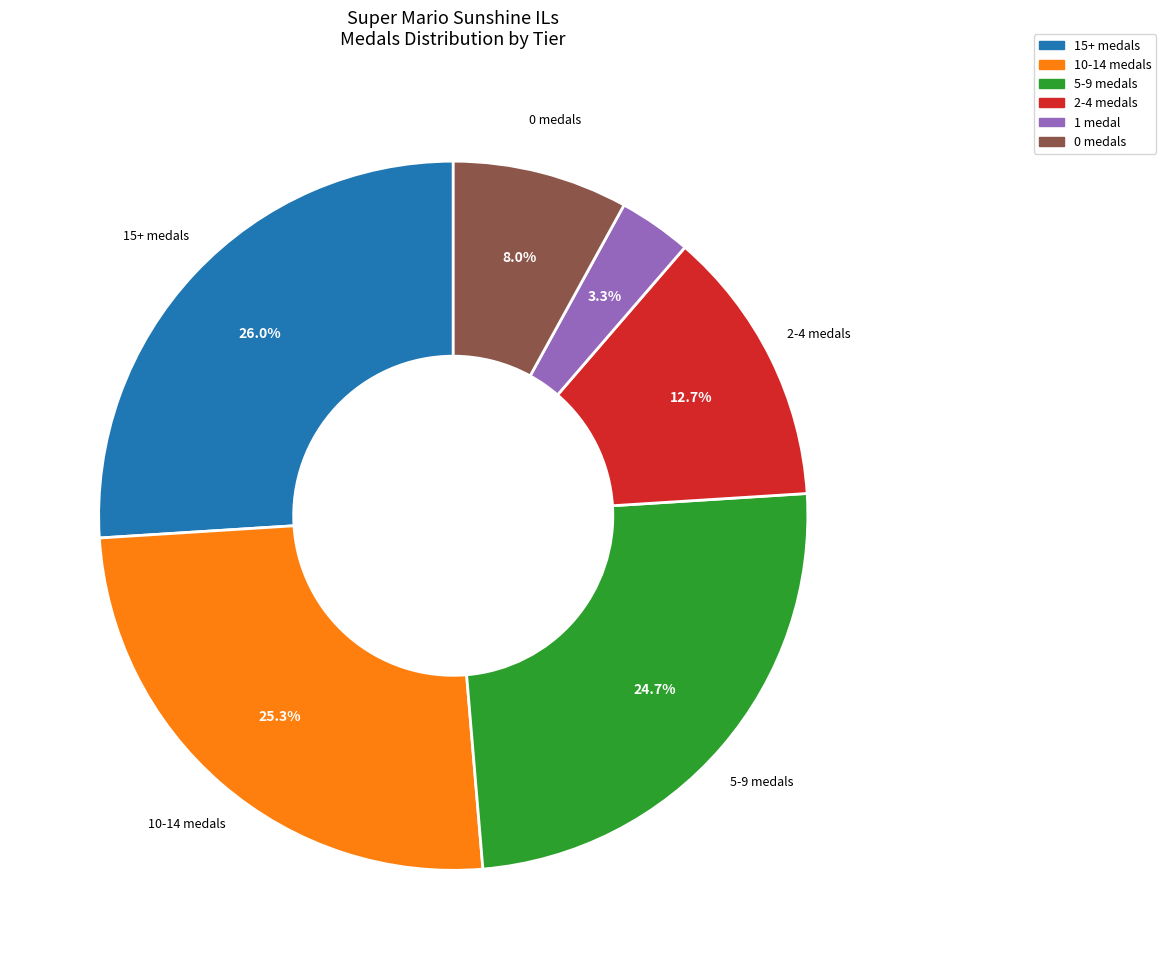

Does any single category account for the majority?

No